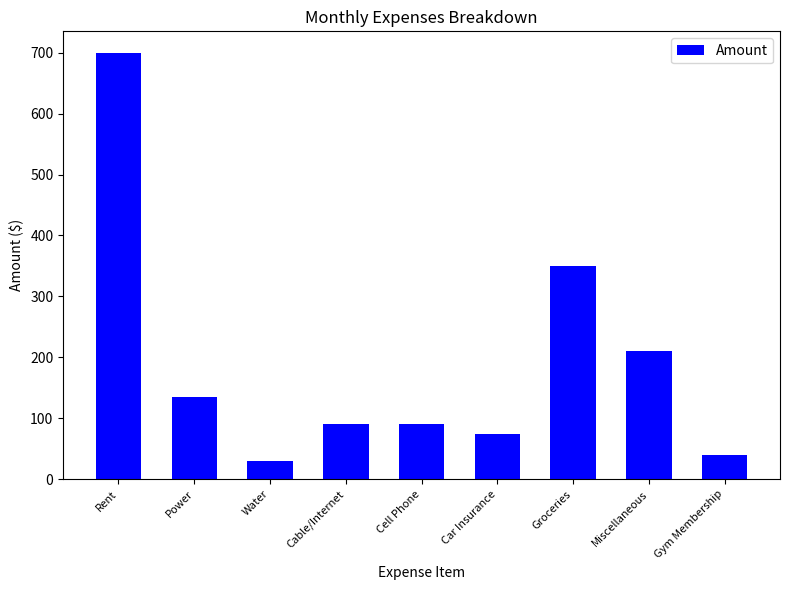

What is the smallest value displayed?

30